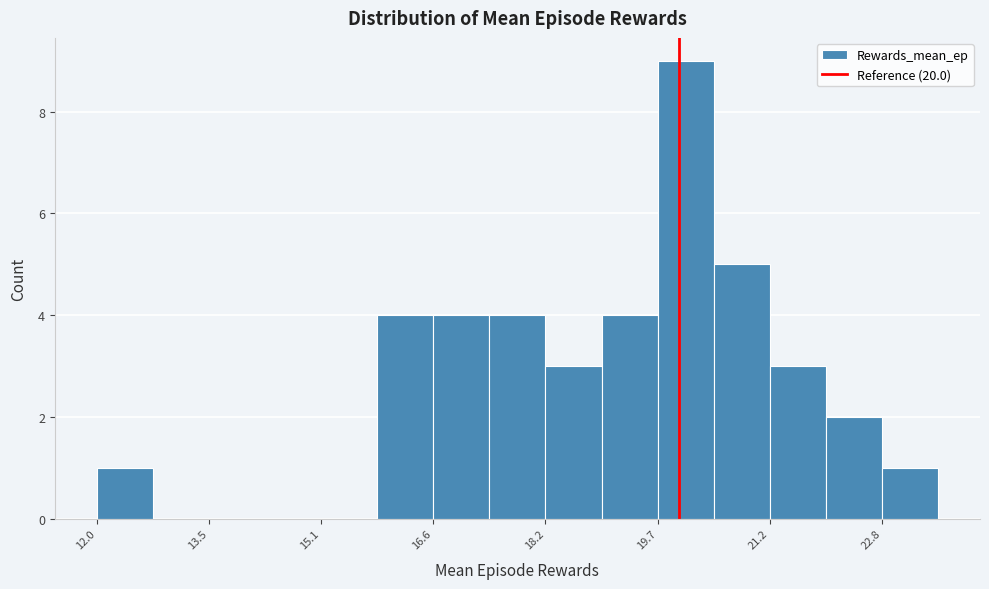

Read against the x-axis, roughly where is the centre of the tallest bar?

20.0